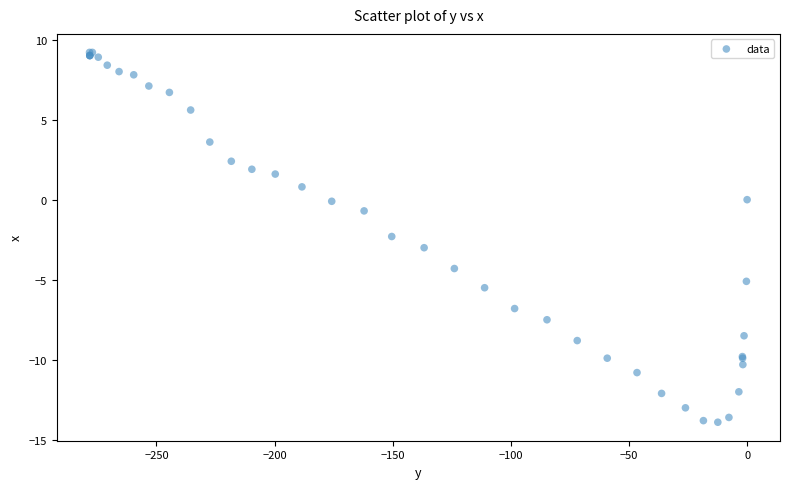

What Y value in the scatter plot is closest to -2?

-2.3